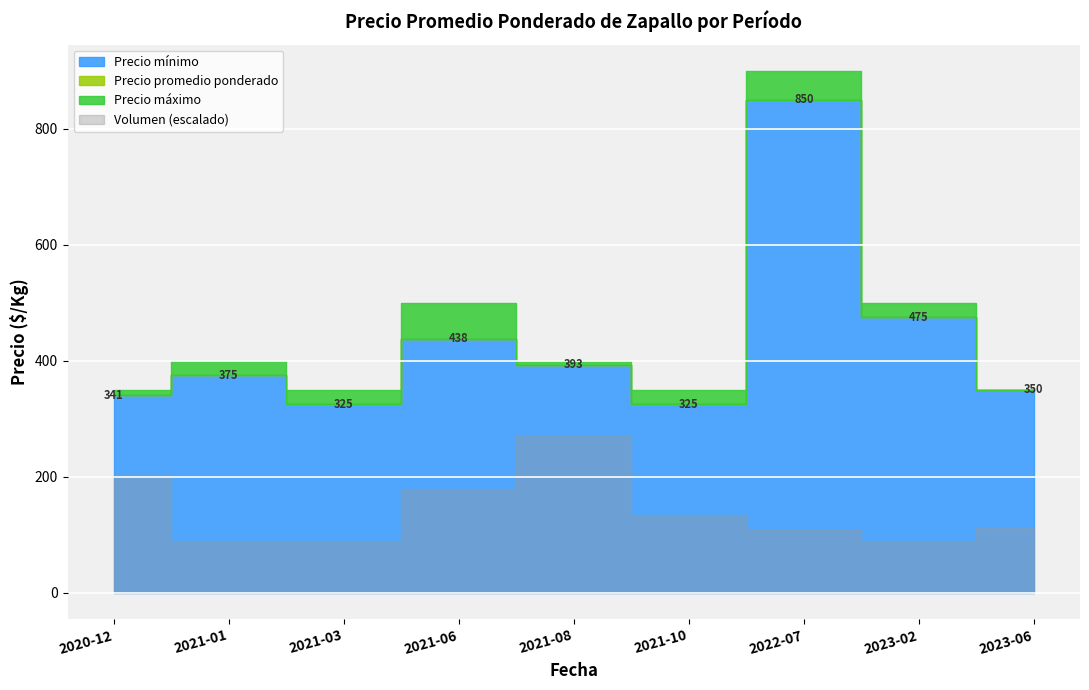

Reading right to left, extract all data points from this chart.

Precio minimo: 350	475	850	325	393	438	325	375	341
Precio promedio ponderado: 350	475	850	325	393	438	325	375	341
Precio maximo: 350	500	900	350	400	500	350	400	350
Volumen: 250	200	240	300	600	400	200	200	450